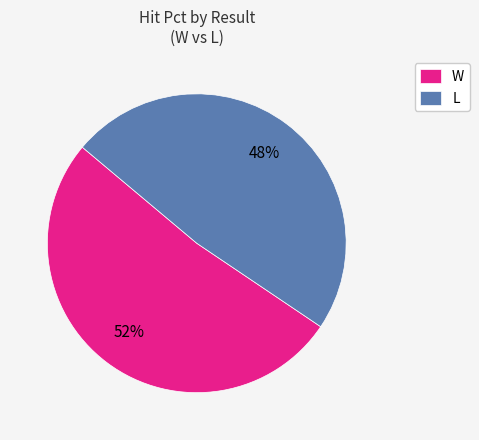

To the nearest percent, what percentage of the pie is L?

48%